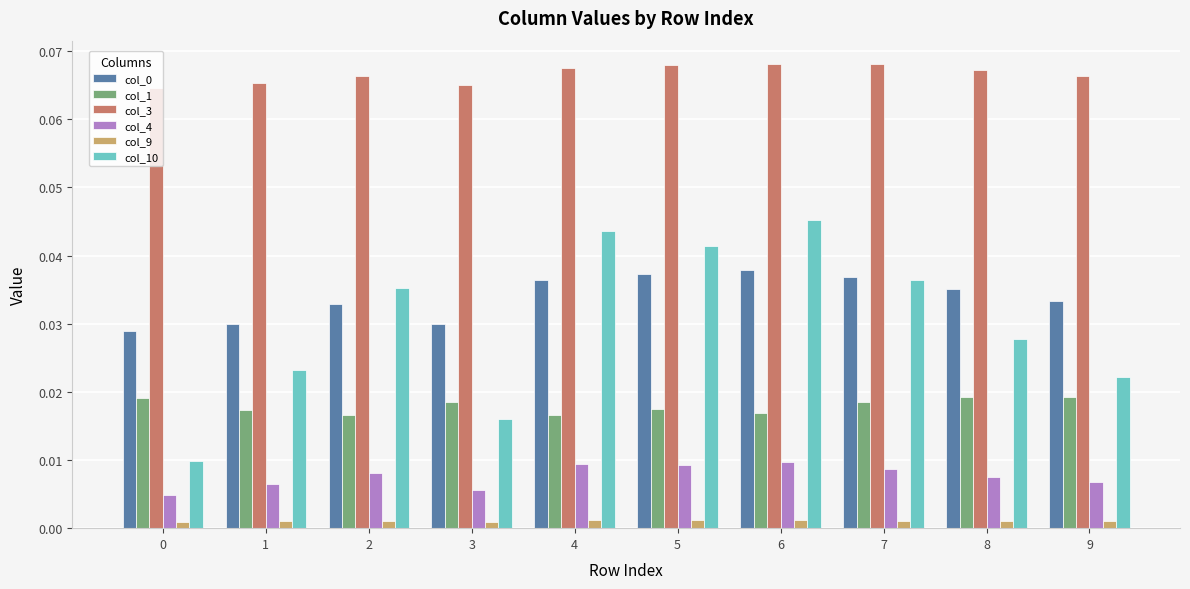

Is it true that col_3 equals 0.0 at 1?

False